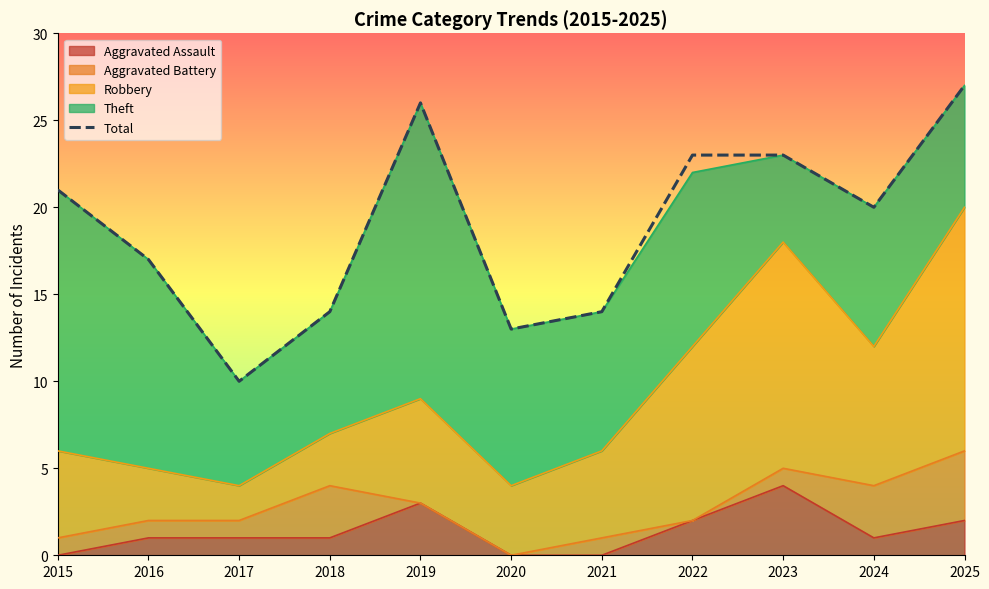

How many data points does each series have?

11